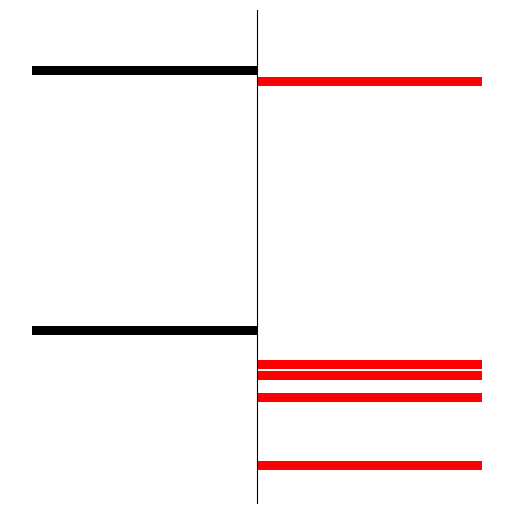

How many values in col_1/col_3/col_4 are below zero?

2